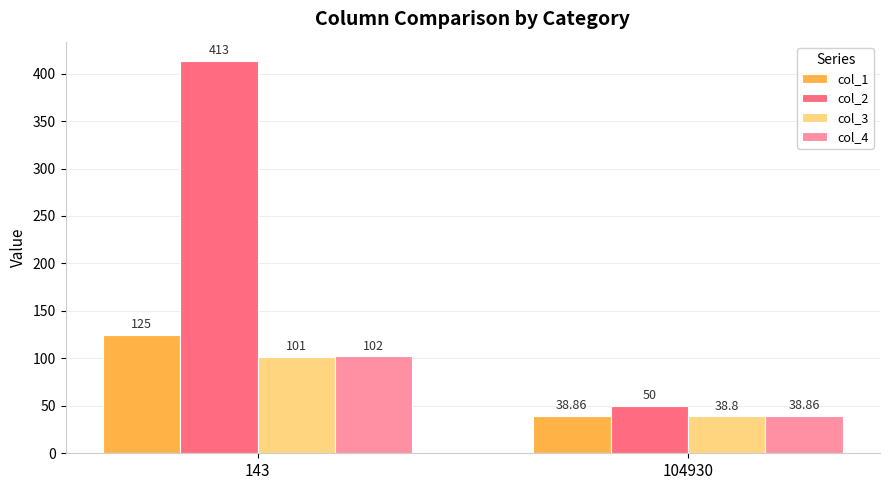

What is the average value of the col_3 series?

69.9